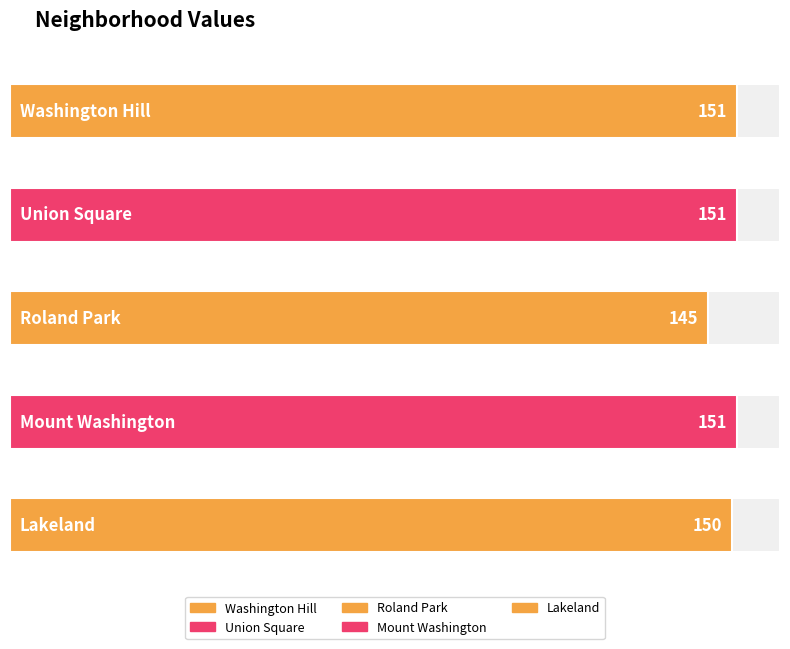

Reading left to right, extract all data points from this chart.

151	151	145	151	150